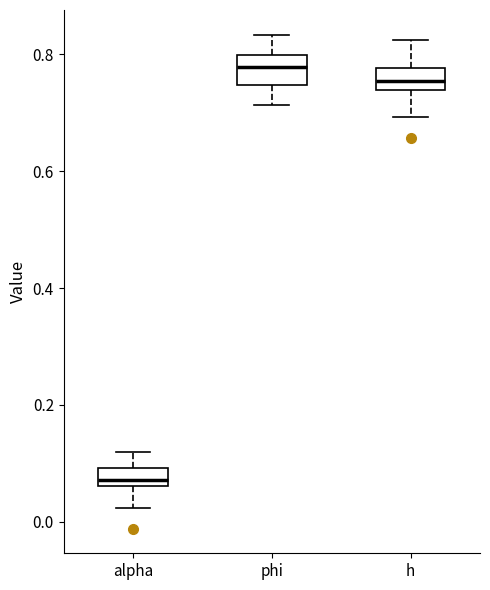

Reading left to right, transcribe this box plot: for each box, give where its median line is, the range the box spans, and where its two whiskers end, as read against the y-axis. The values are not printed on the chart, so give them approximately, as read against the axis.

alpha: median 0.08, box 0.06 to 0.10, whiskers 0.02 to 0.12
phi: median 0.78, box 0.74 to 0.80, whiskers 0.72 to 0.84
h: median 0.76, box 0.74 to 0.78, whiskers 0.70 to 0.82